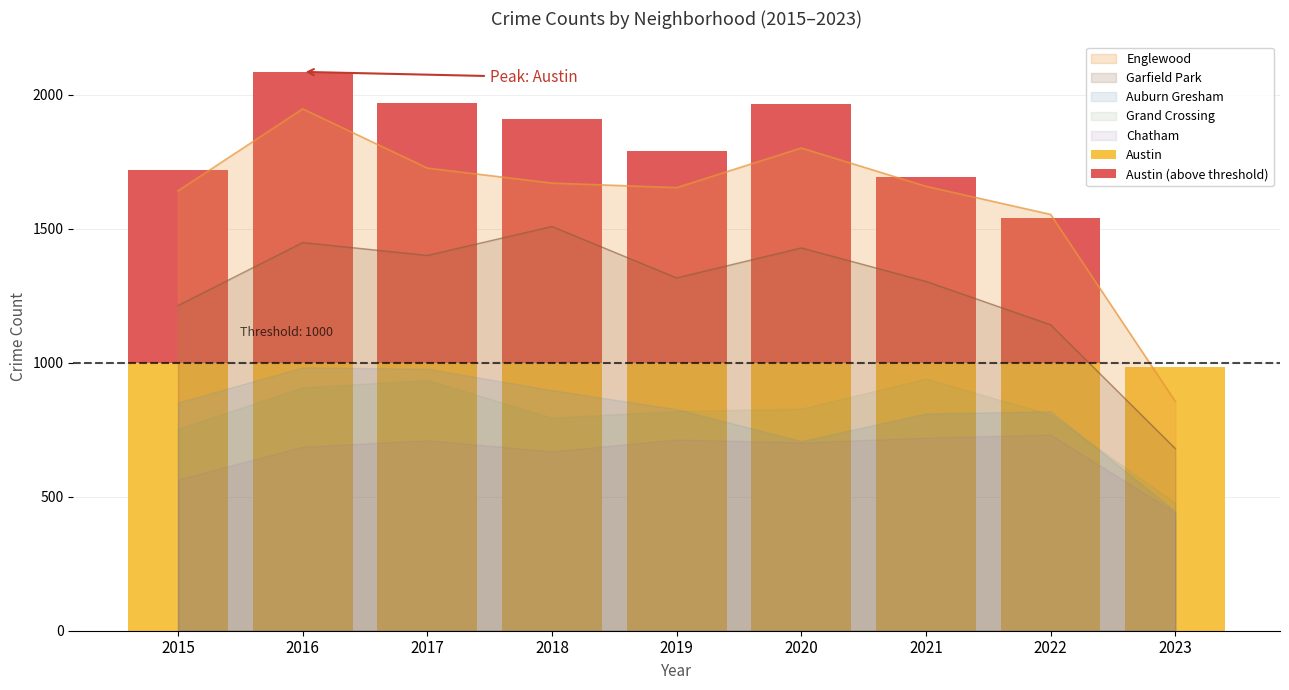

What is the highest value of the Garfield Park series?

1509